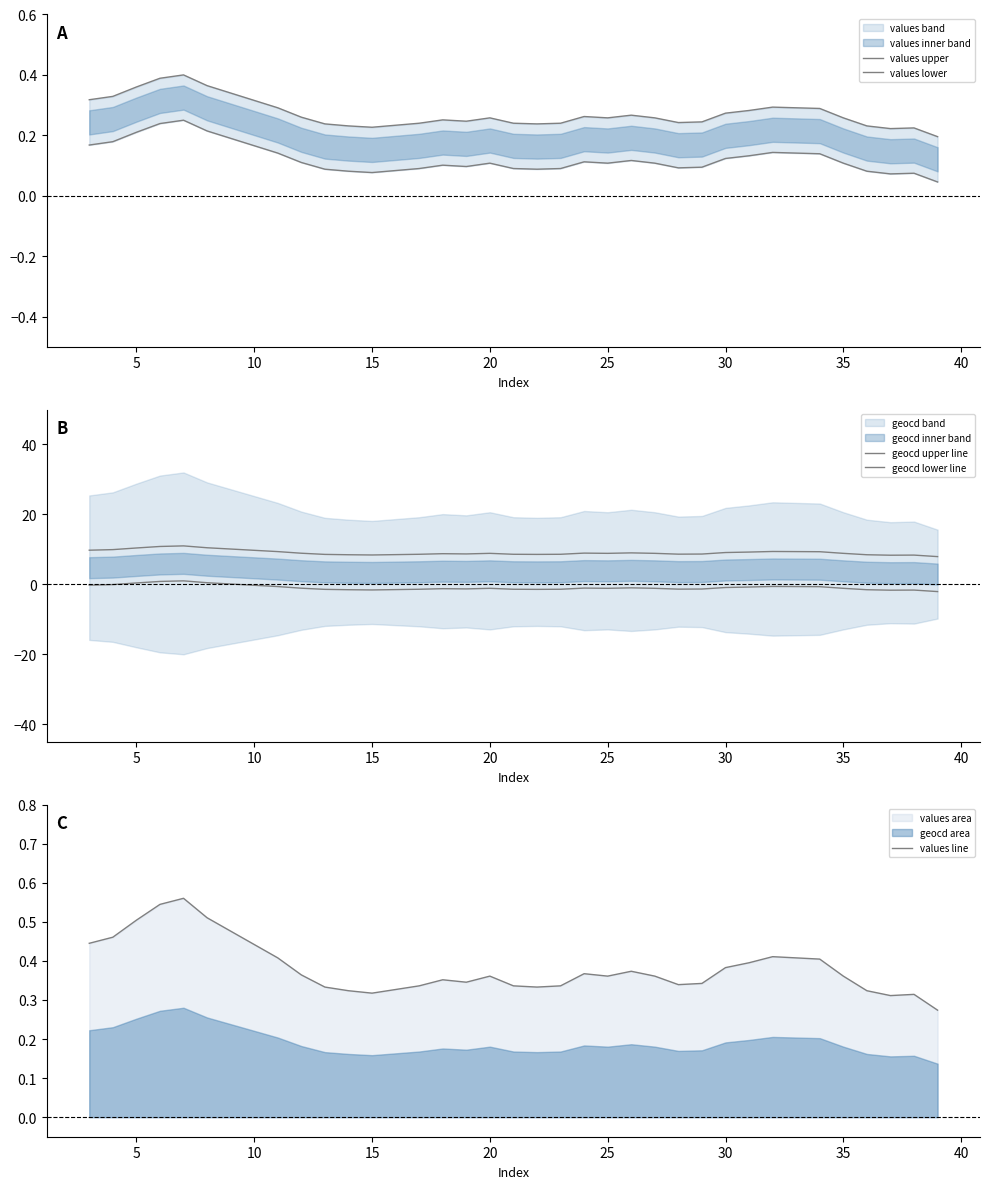

After their last crossing, which series has the higher values: geocd lower line or values line?

values line